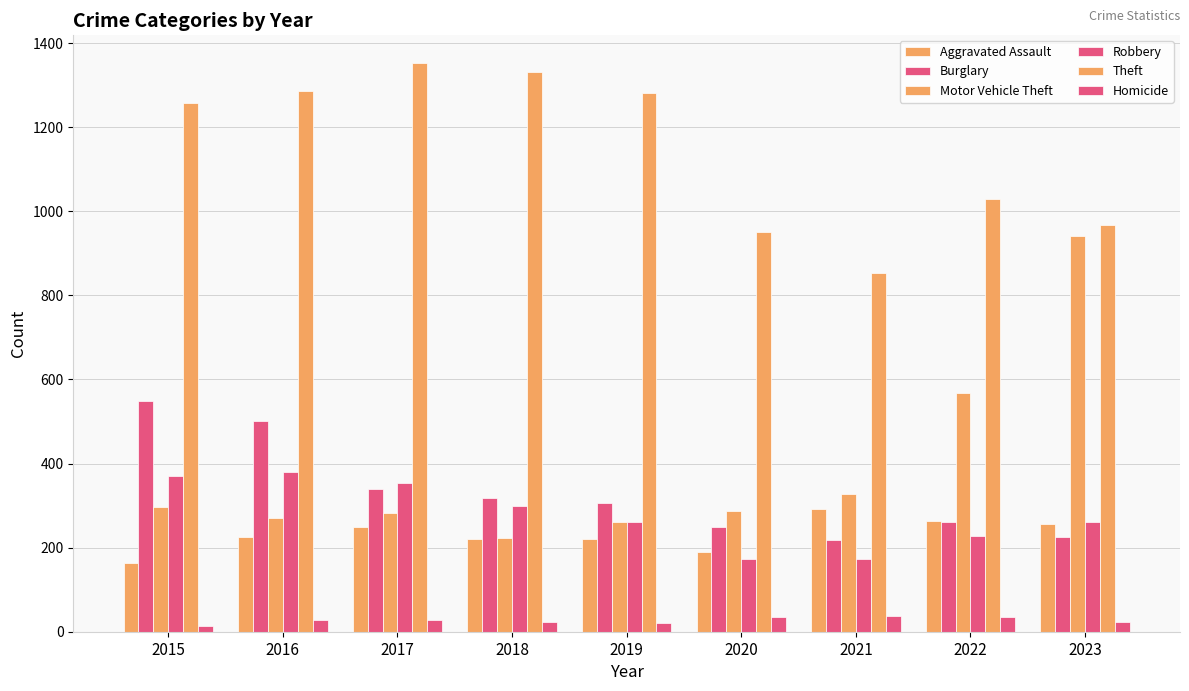

What is the difference between the Burglary values at 2017 and 2015?

210